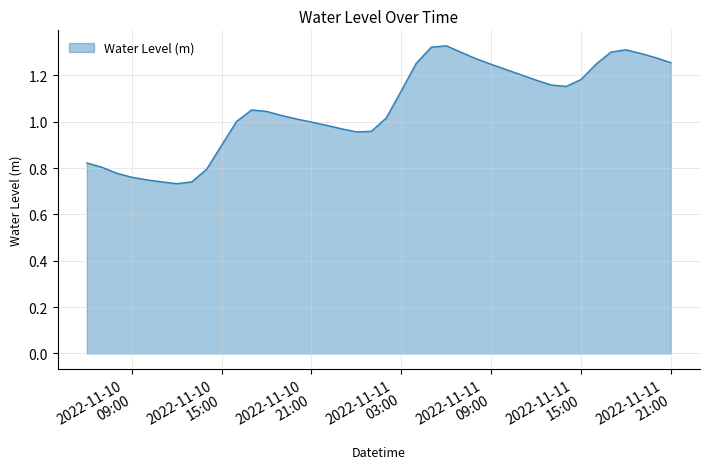

What is the difference between the maximum and minimum values?

0.6